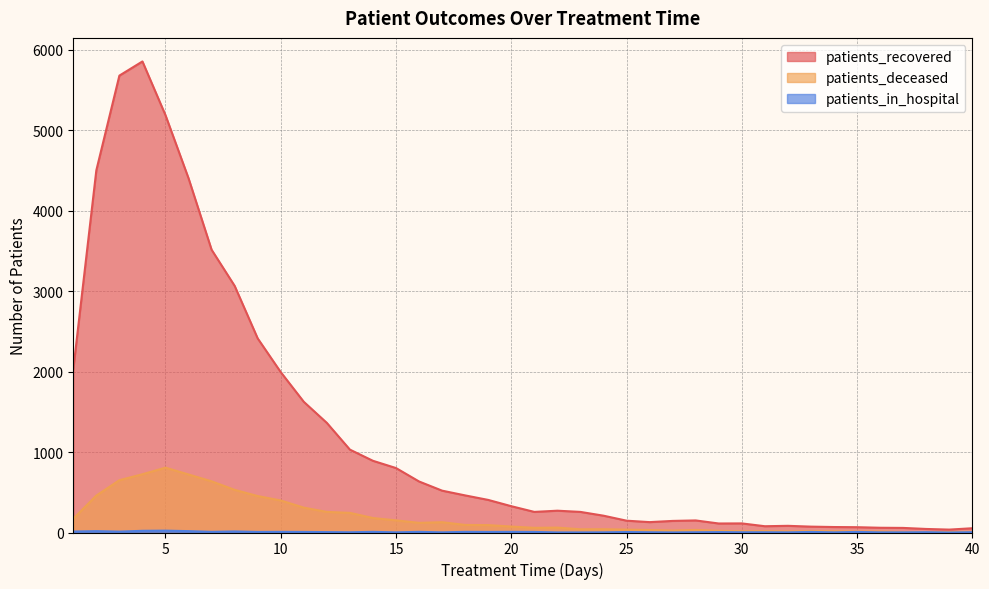

How many interior local peaks does the patients_deceased series have?

7